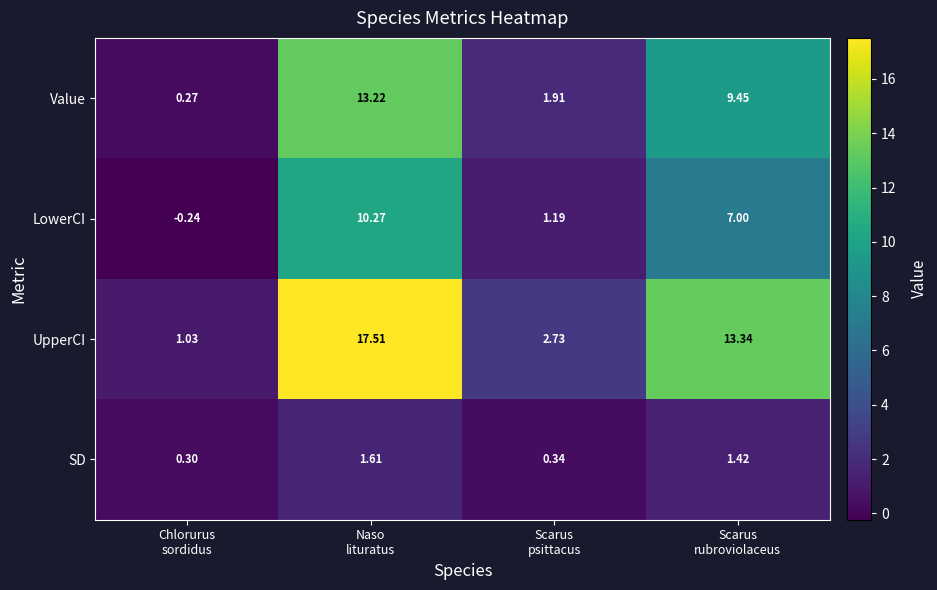

Which series has the largest range (max minus min)?

UpperCI